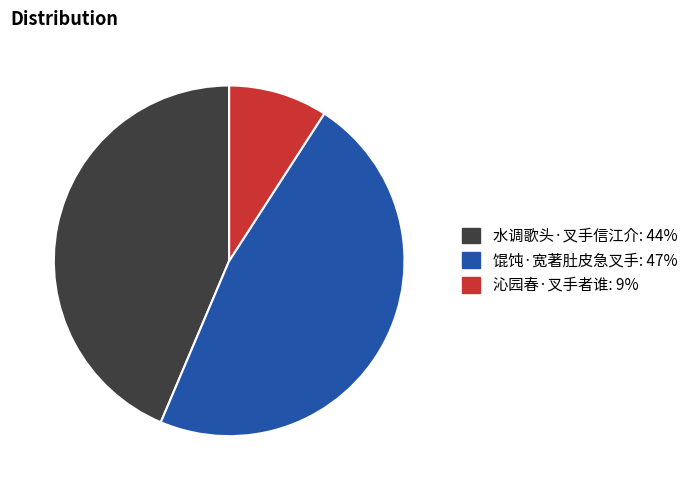

Which category has the smallest portion of the pie?

沁园春·叉手者谁